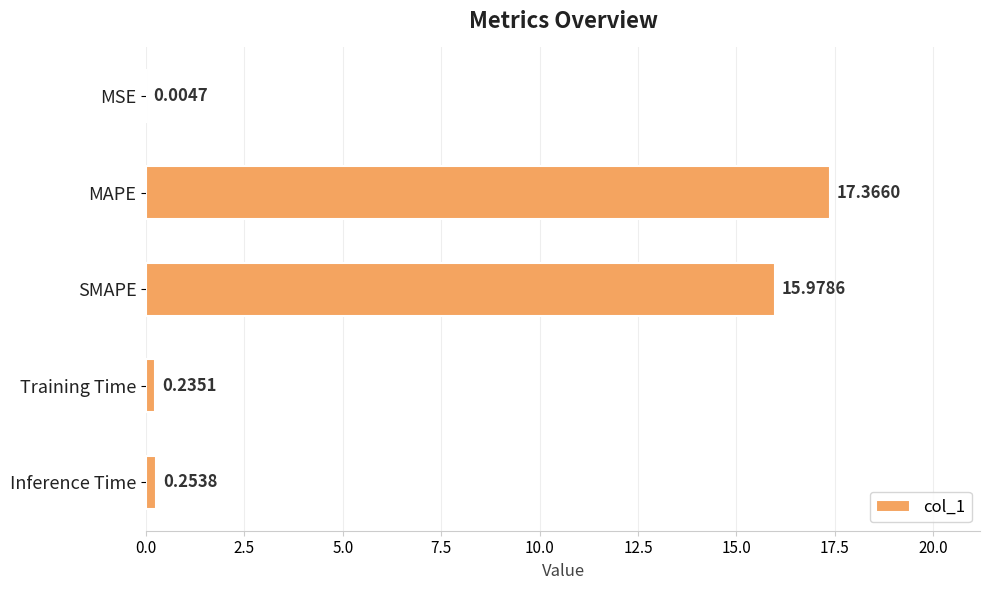

What is the average value?

6.8